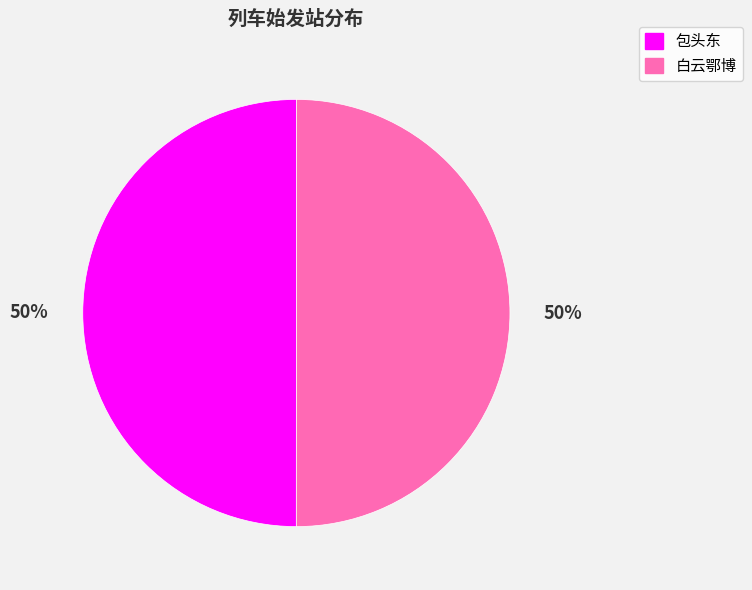

What percentage is the 白云鄂博 slice, to the nearest percent?

50%